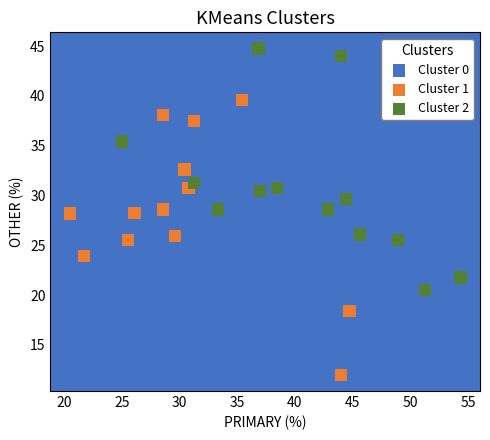

Which series contains the highest Y value?

Cluster 2